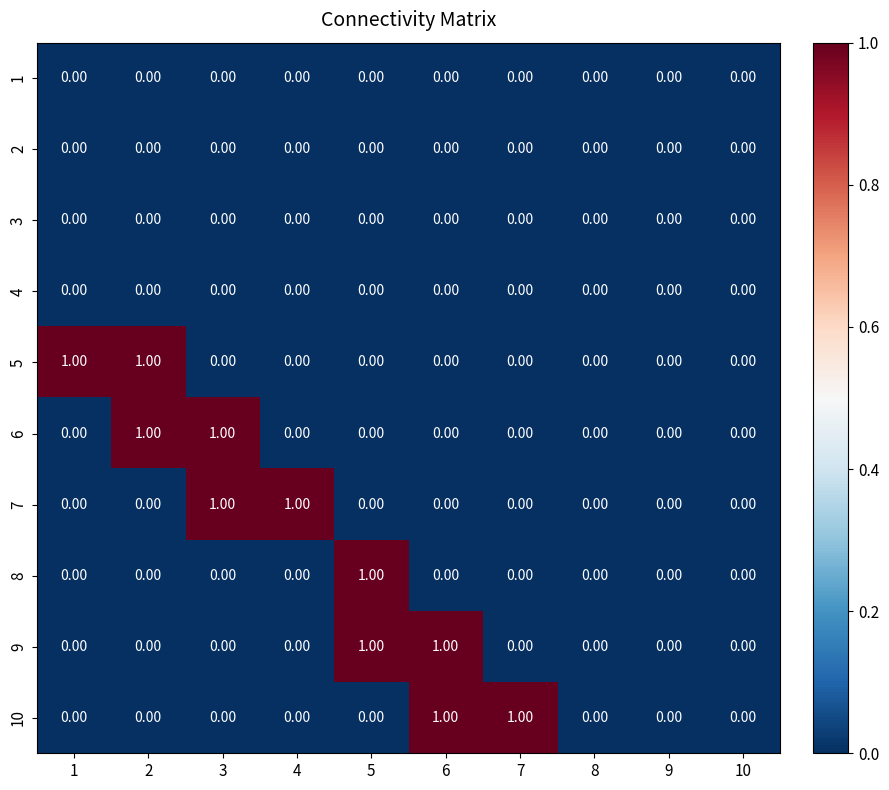

How many categories are shown in the chart?

10